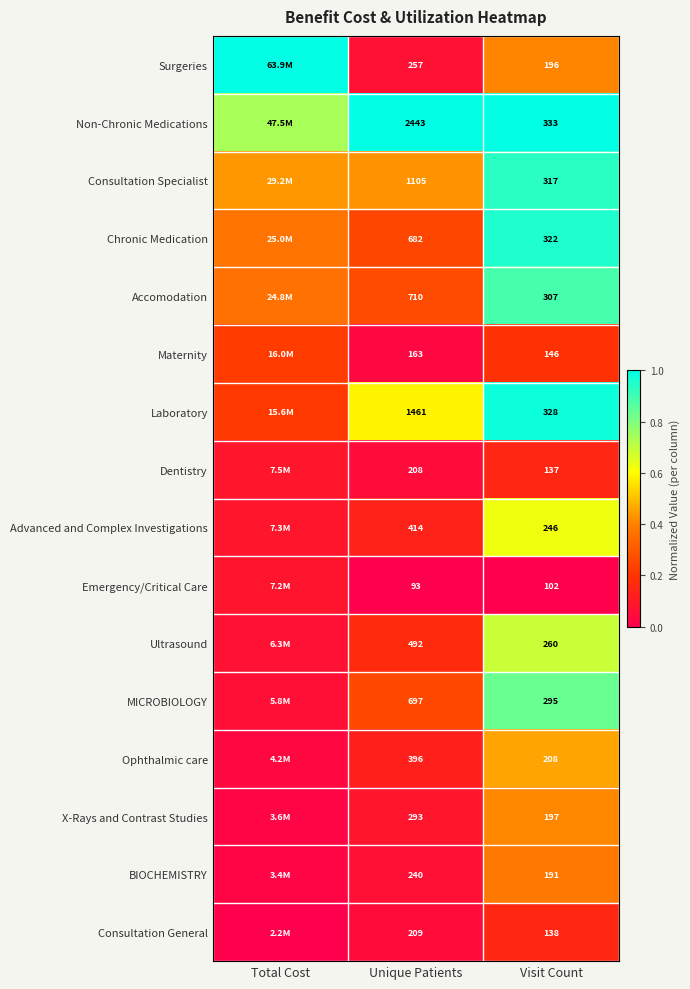

Which series changed the most between Unique Patients and Visit Count?

Non-Chronic Medications